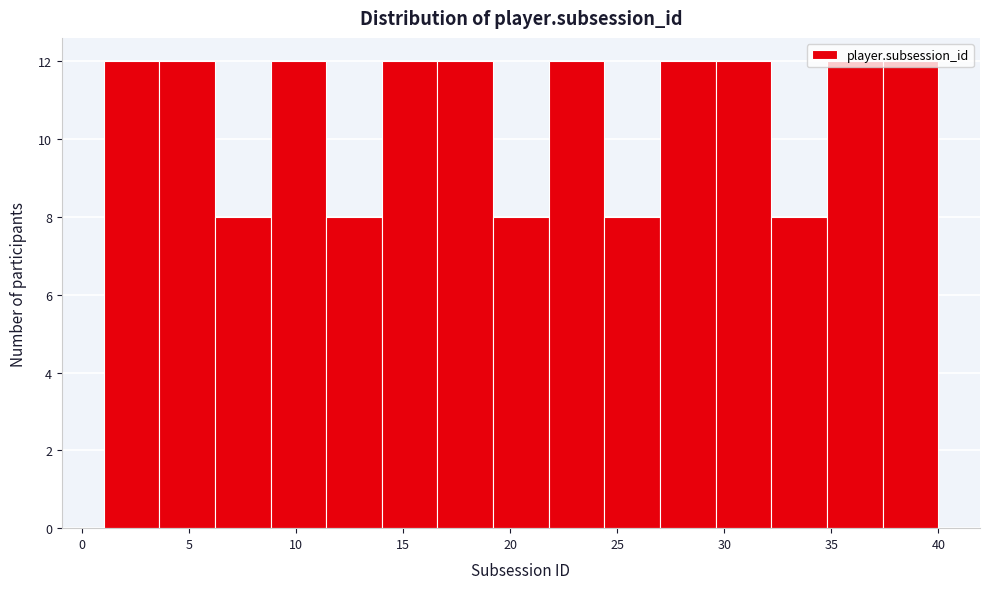

Reading left to right, list every bar in this chart as the range it spans on the x-axis followed by its height. Neither the bar edges nor the heights are printed on the chart, so give them approximately, as read against the axes.

1.0 to 3.6: 12
3.6 to 6.2: 12
6.2 to 8.8: 8
8.8 to 11.4: 12
11.4 to 14.0: 8
14.0 to 16.6: 12
16.6 to 19.2: 12
19.2 to 21.8: 8
21.8 to 24.4: 12
24.4 to 27.0: 8
27.0 to 29.6: 12
29.6 to 32.2: 12
32.2 to 34.8: 8
34.8 to 37.4: 12
37.4 to 40.0: 12